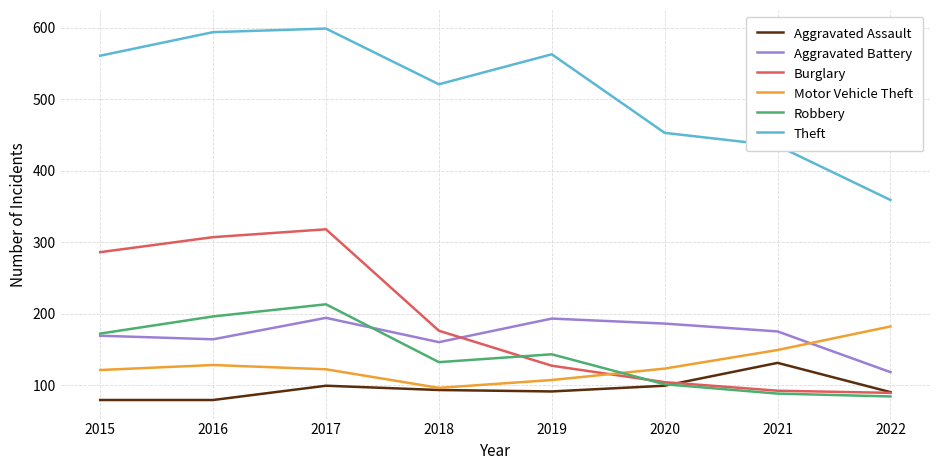

What is the difference between the maximum and minimum values in the Aggravated Assault series?

52